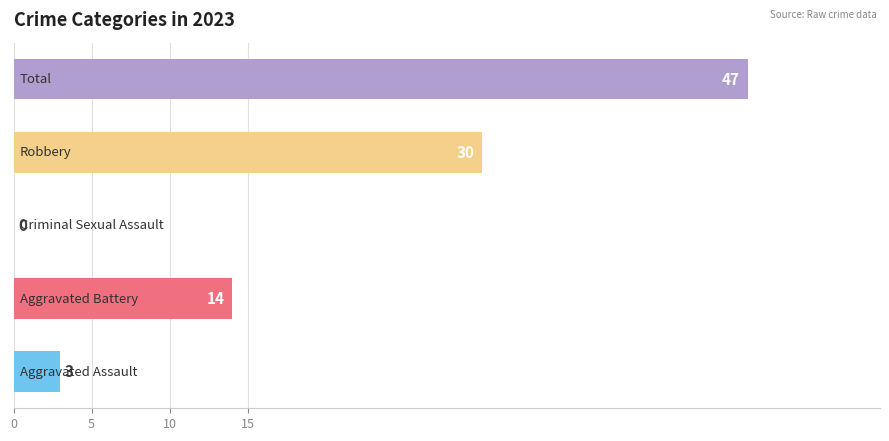

What is the sum of all values?

94